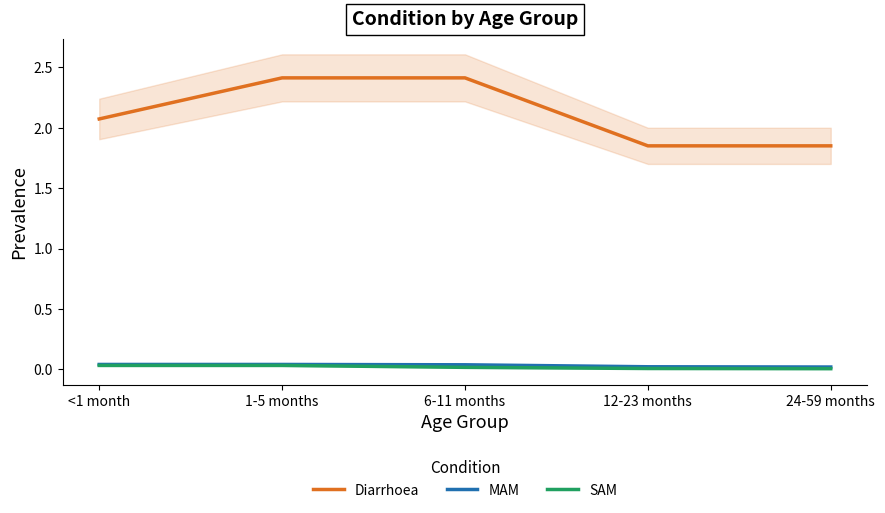

What is the difference between the Diarrhoea values at 12-23 months and 1-5 months?

0.6